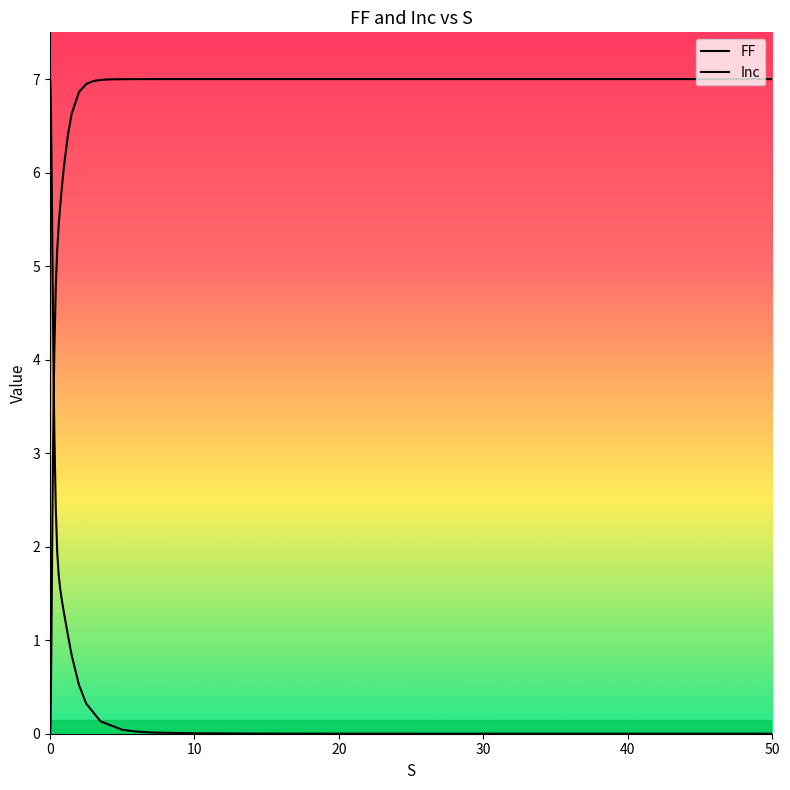

Is the value of Inc at 38 greater than the value of FF at 15?

Yes